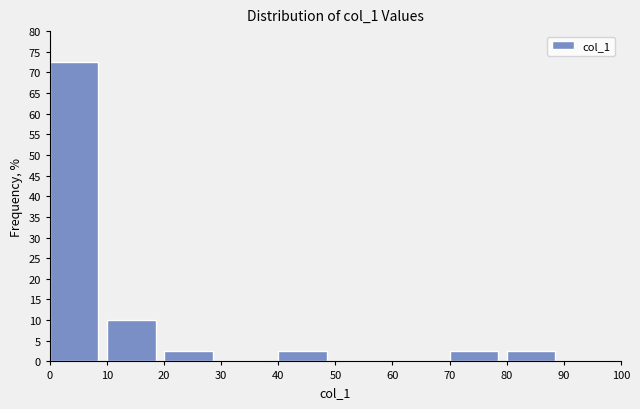

Reading left to right, list every bar in this chart as the range it spans on the x-axis followed by its height. The values are not printed on the chart, so give them approximately, as read against the axis.

0 to 10: 72.5
10 to 20: 10.0
20 to 30: 2.5
30 to 40: 0
40 to 50: 2.5
50 to 60: 0
60 to 70: 0
70 to 80: 2.5
80 to 90: 2.5
90 to 100: 0